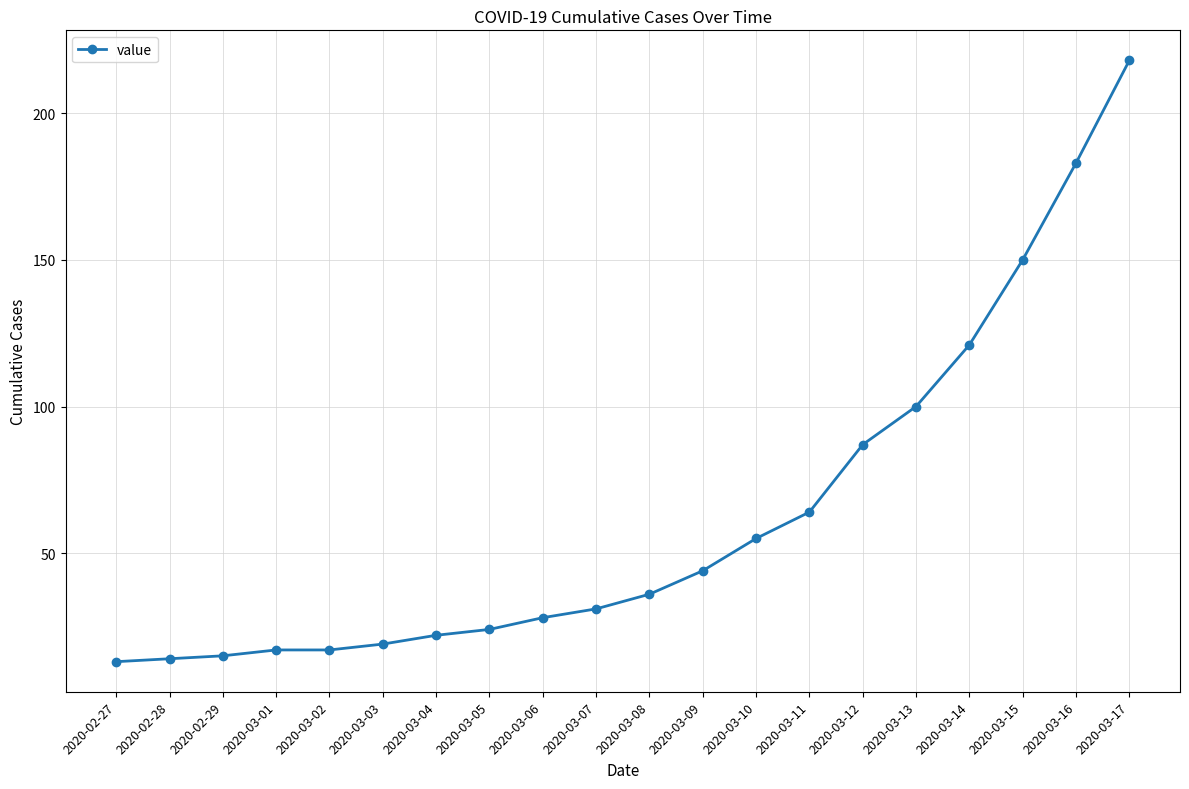

What is the change in value from 2020-03-08 to 2020-03-09?

+8